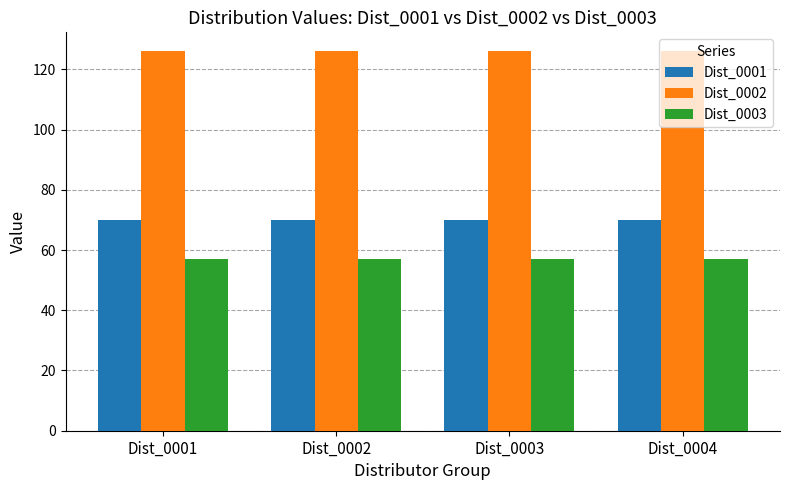

What is the maximum value shown in the chart?

126